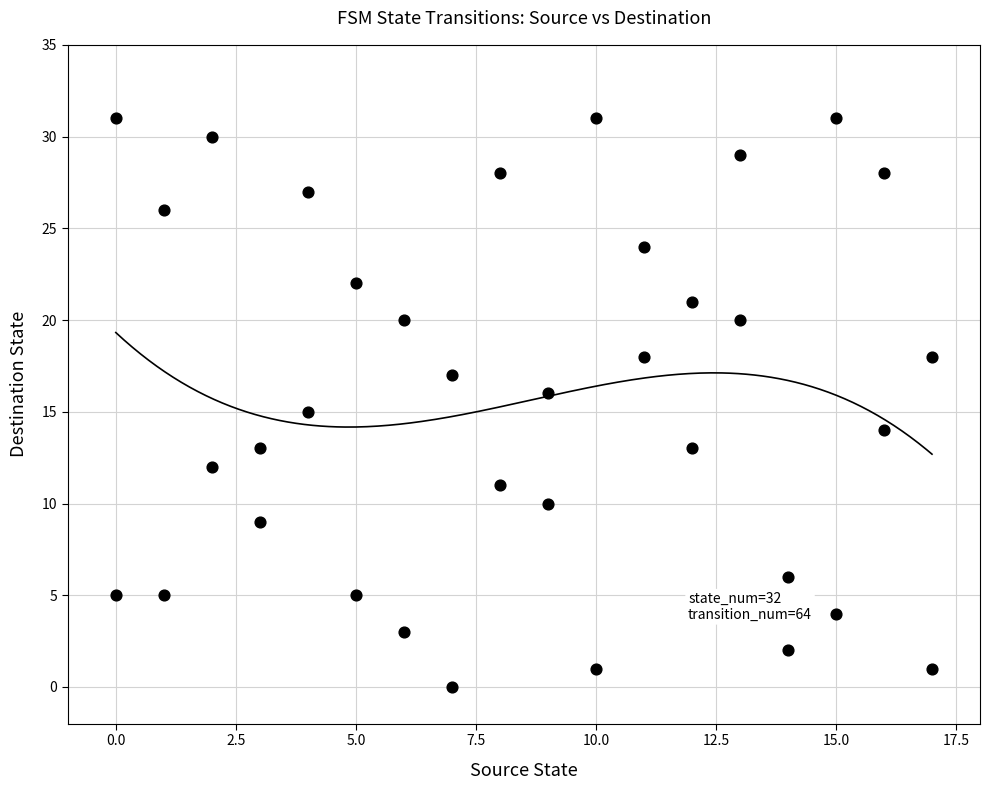

What is the range of Y values (max minus min)?

31